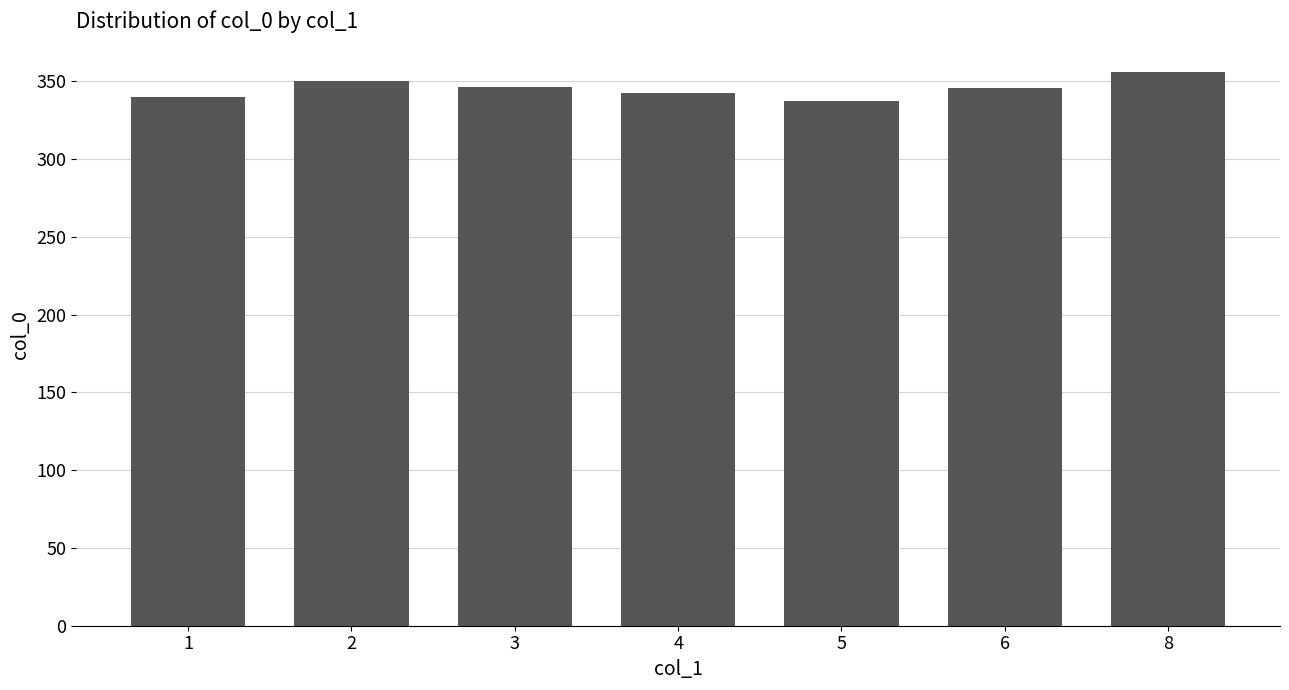

What is the difference between the values at 2 and 3?

3.8